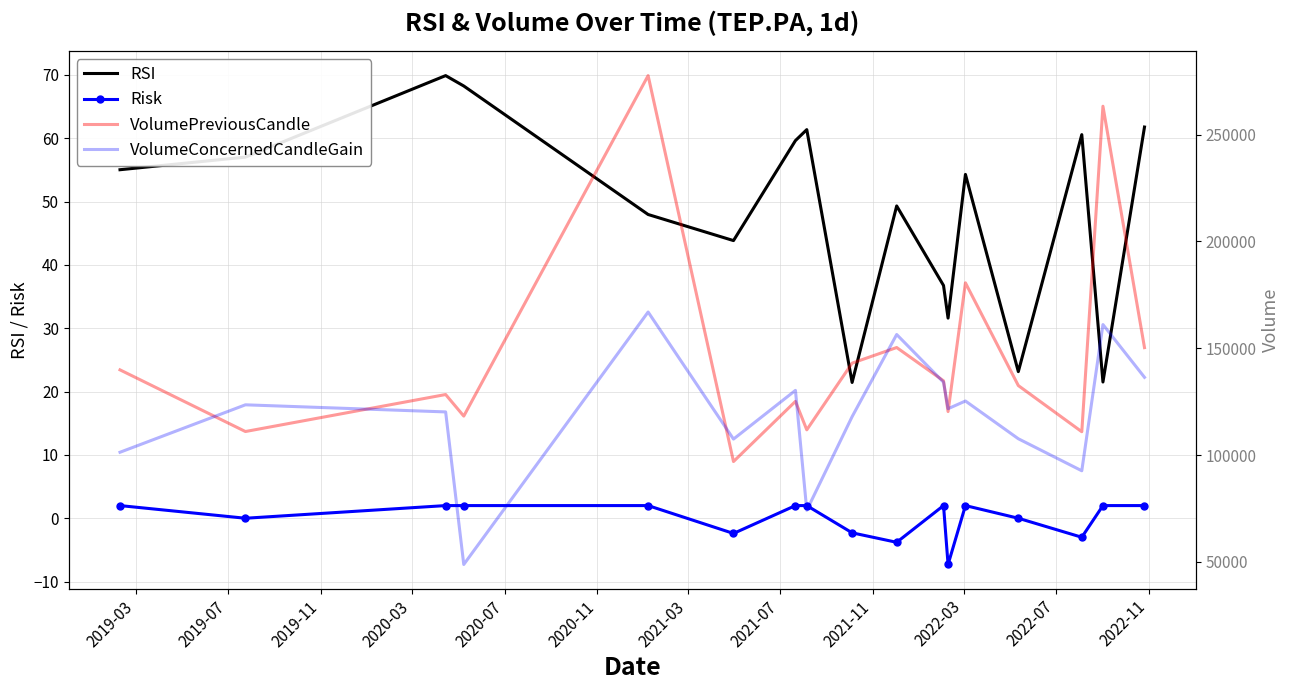

True or false: Risk and RSI intersect in this chart.

False